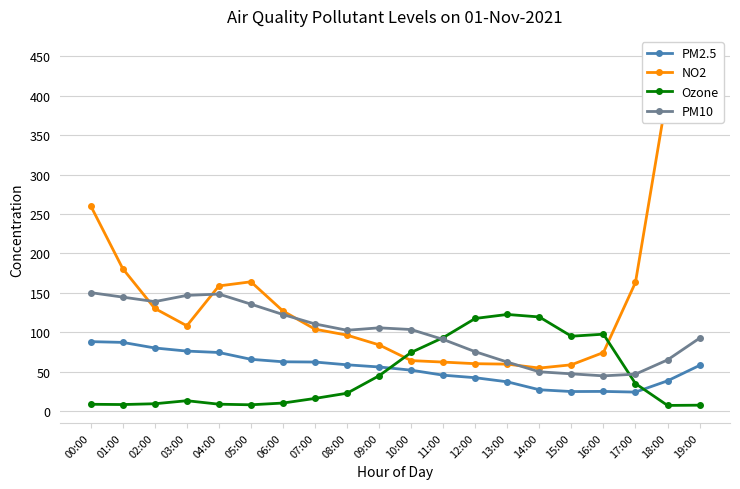

What are all the series names shown in the legend?

PM2.5, NO2, Ozone, PM10